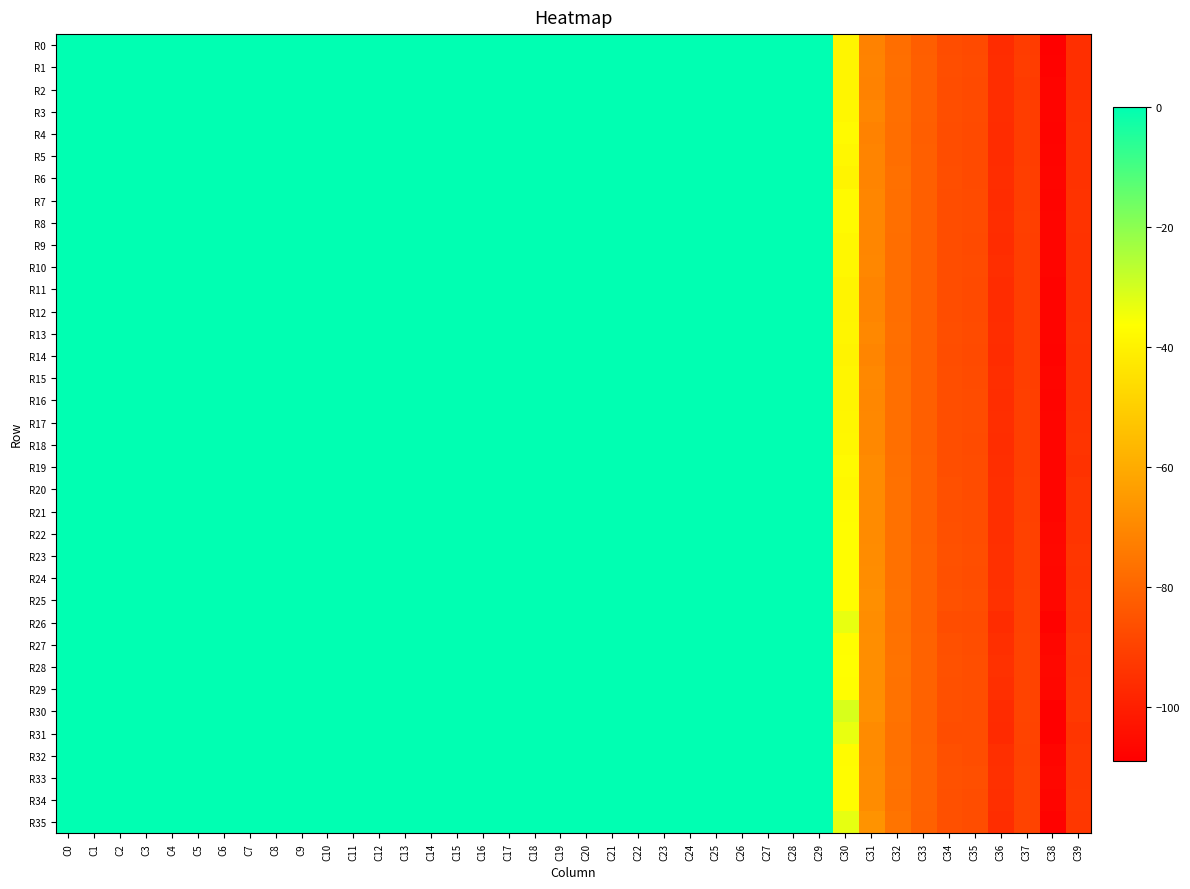

Between C34 and C36, which is larger?

C34